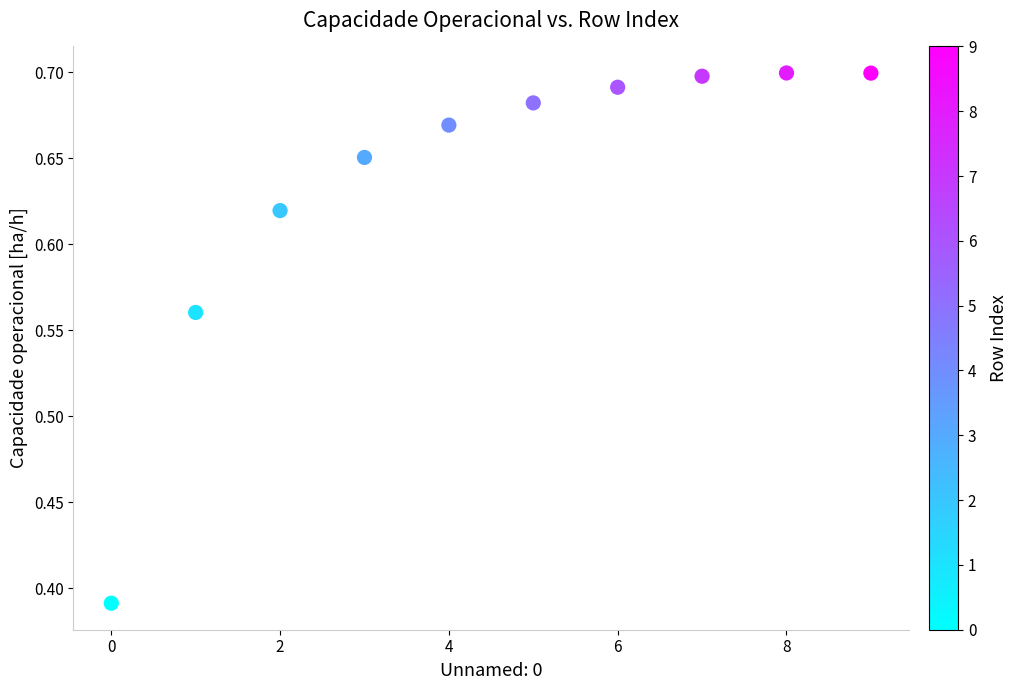

What is the range of Y values (max minus min)?

0.3